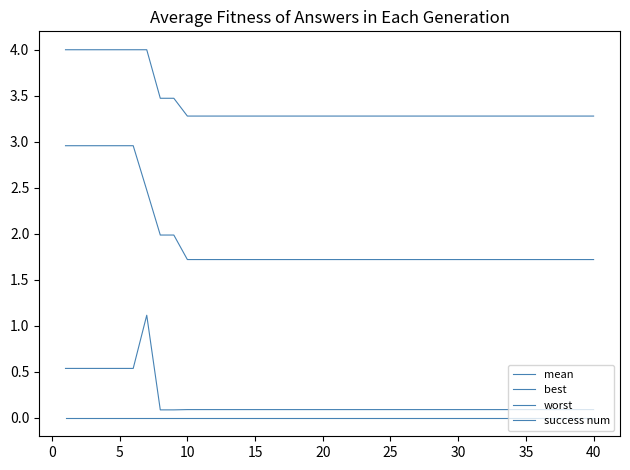

Does the chart have visible grid lines?

No